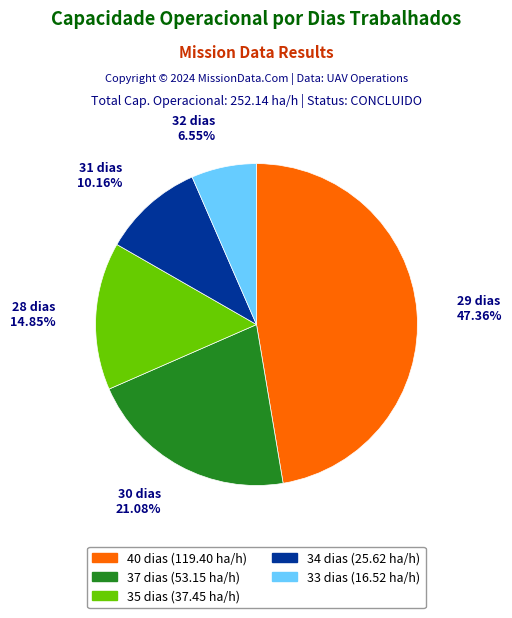

Does any single category account for the majority?

No